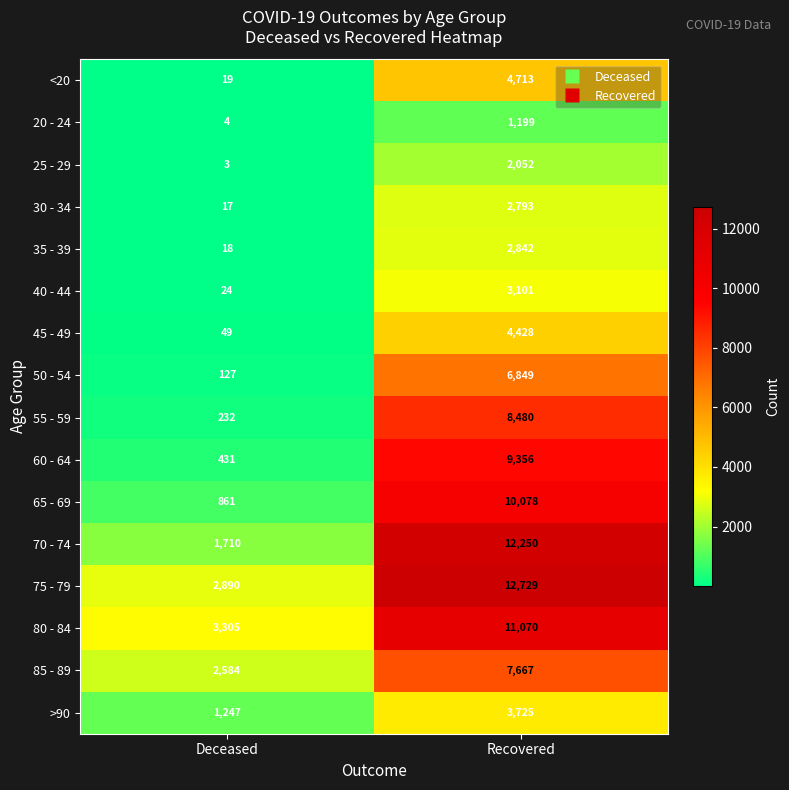

The 60 - 64 series shows 5948 at Recovered. True or false?

False